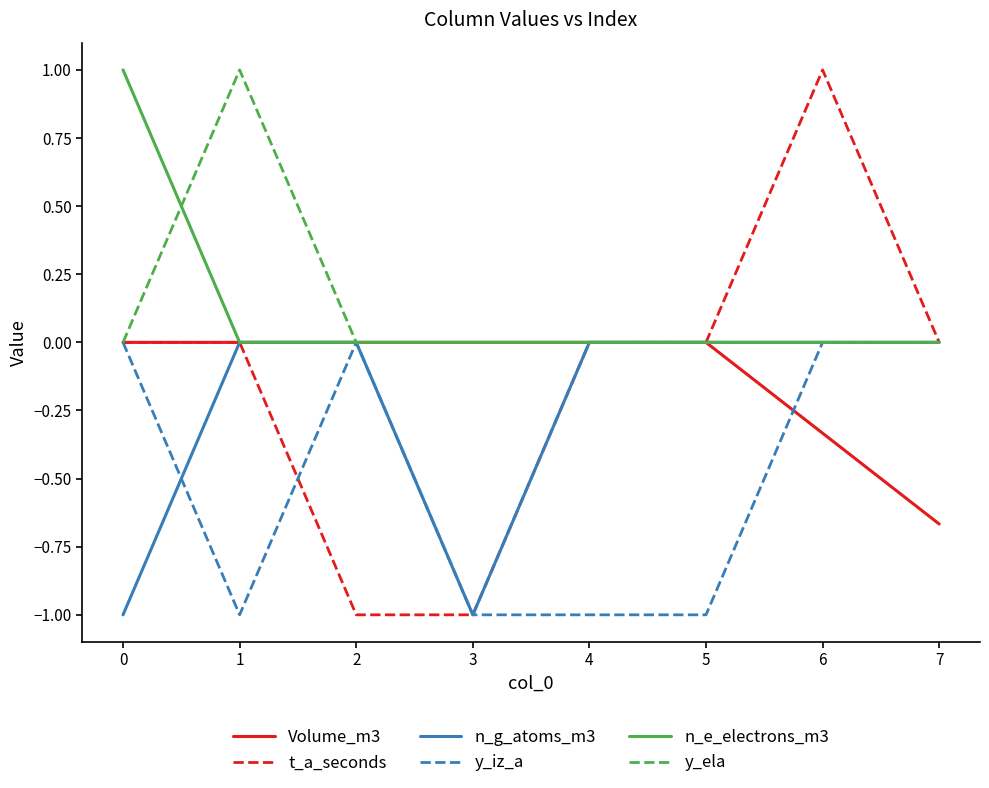

What is the minimum value shown in the chart?

-1.0